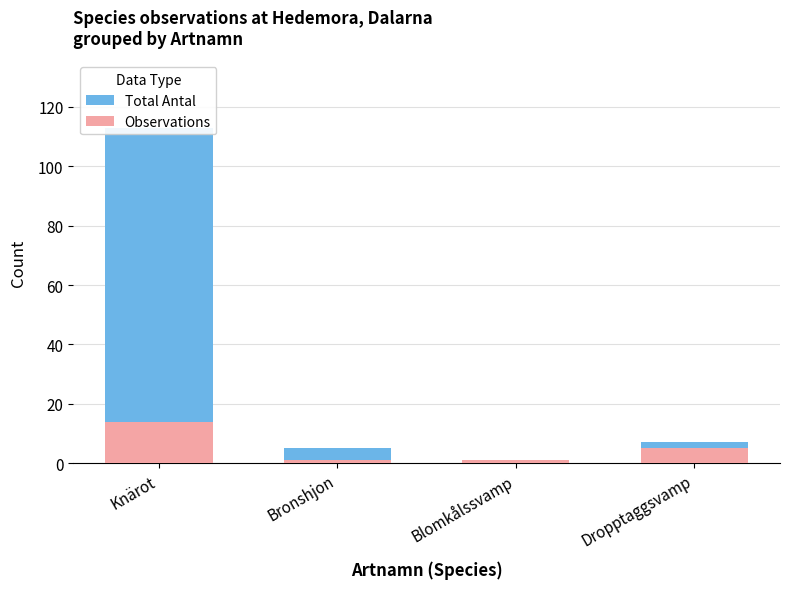

What are all the series names shown in the legend?

Total Antal, Observations